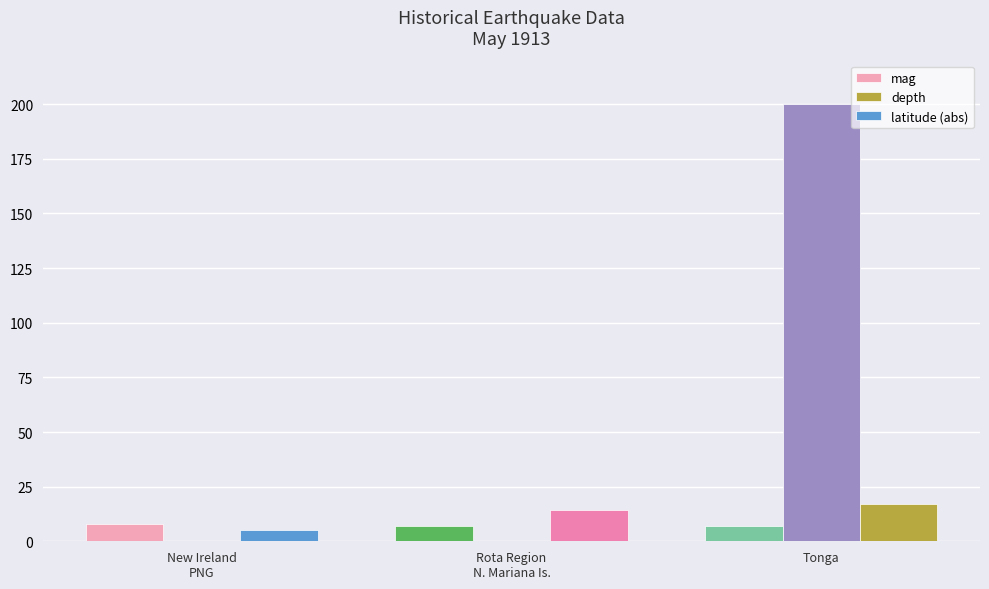

Reading right to left, transcribe all the data shown in this chart.

mag: 6.9	7.0	7.7
depth: 200.0	0.0	0.0
latitude (abs): 17.0	14.5	5.0